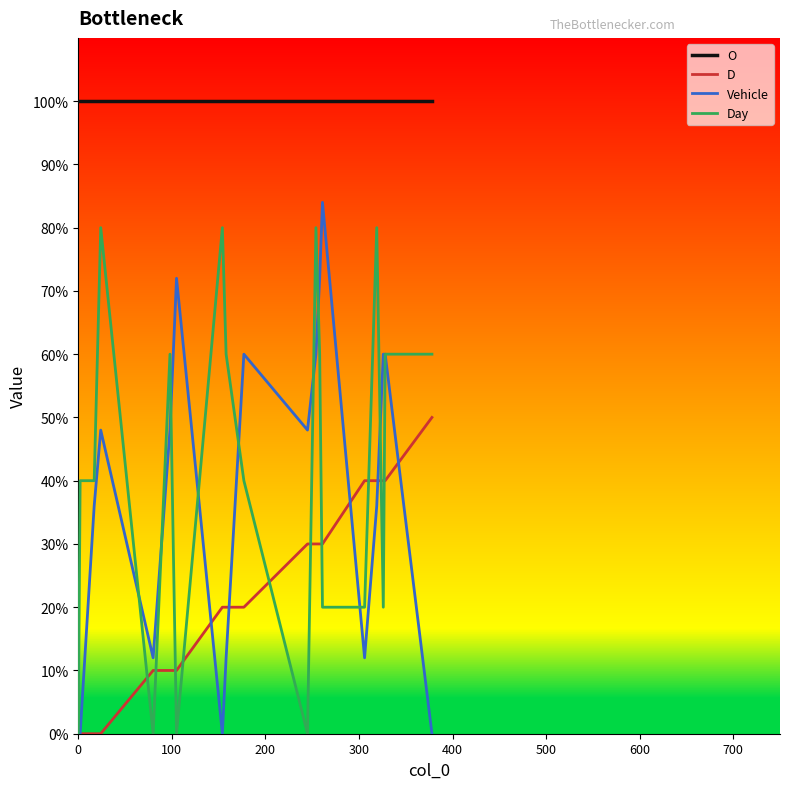

True or false: O and Day cross at least once.

False